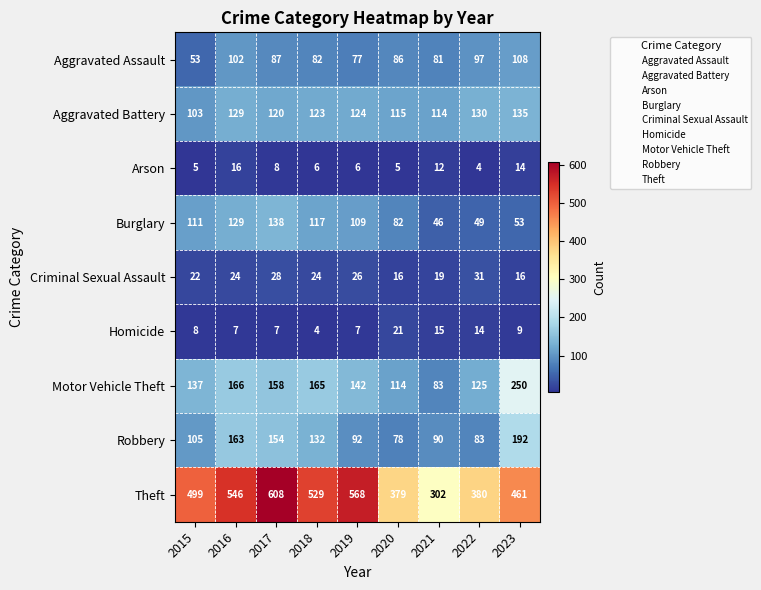

How many series are shown in this chart?

9